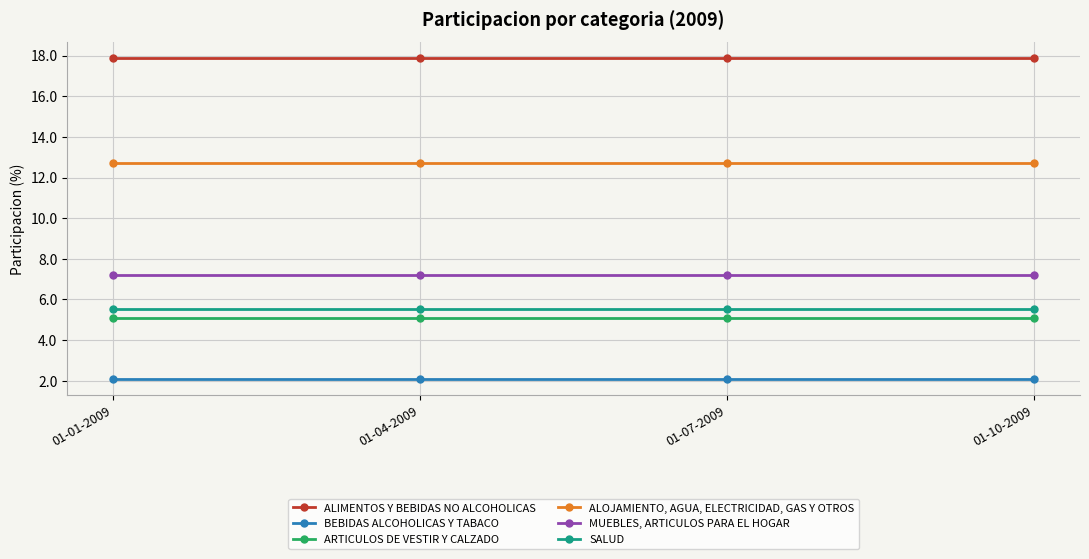

The value of ARTICULOS DE VESTIR Y CALZADO at 01-07-2009 is 8.4. True or false?

False